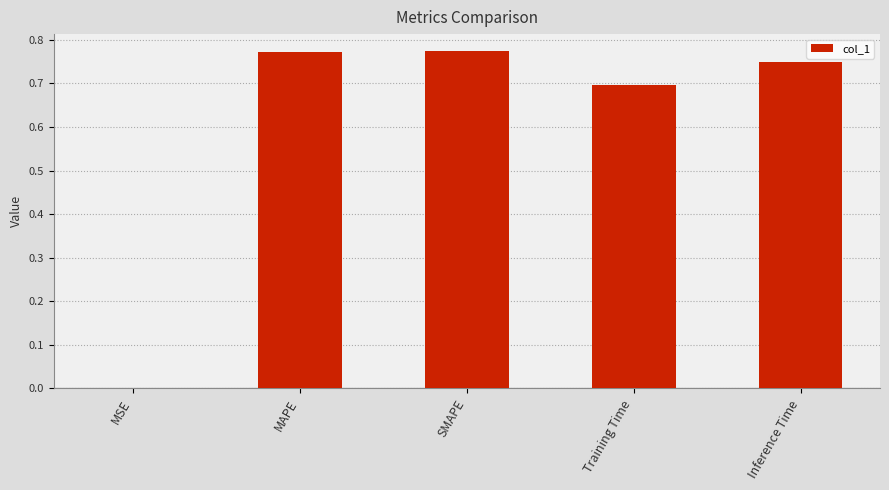

True or false: the data shows 0.0 at MSE.

True